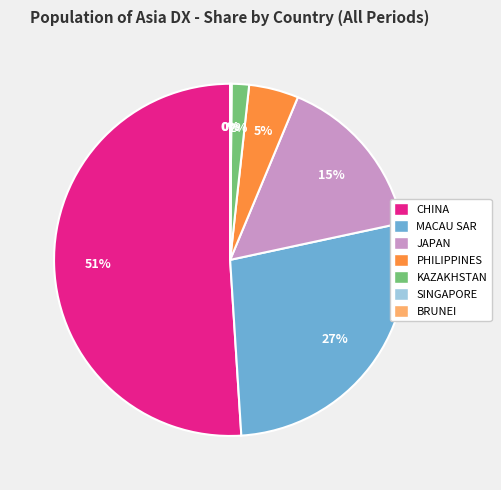

True or false: JAPAN accounts for 22% of the total.

False